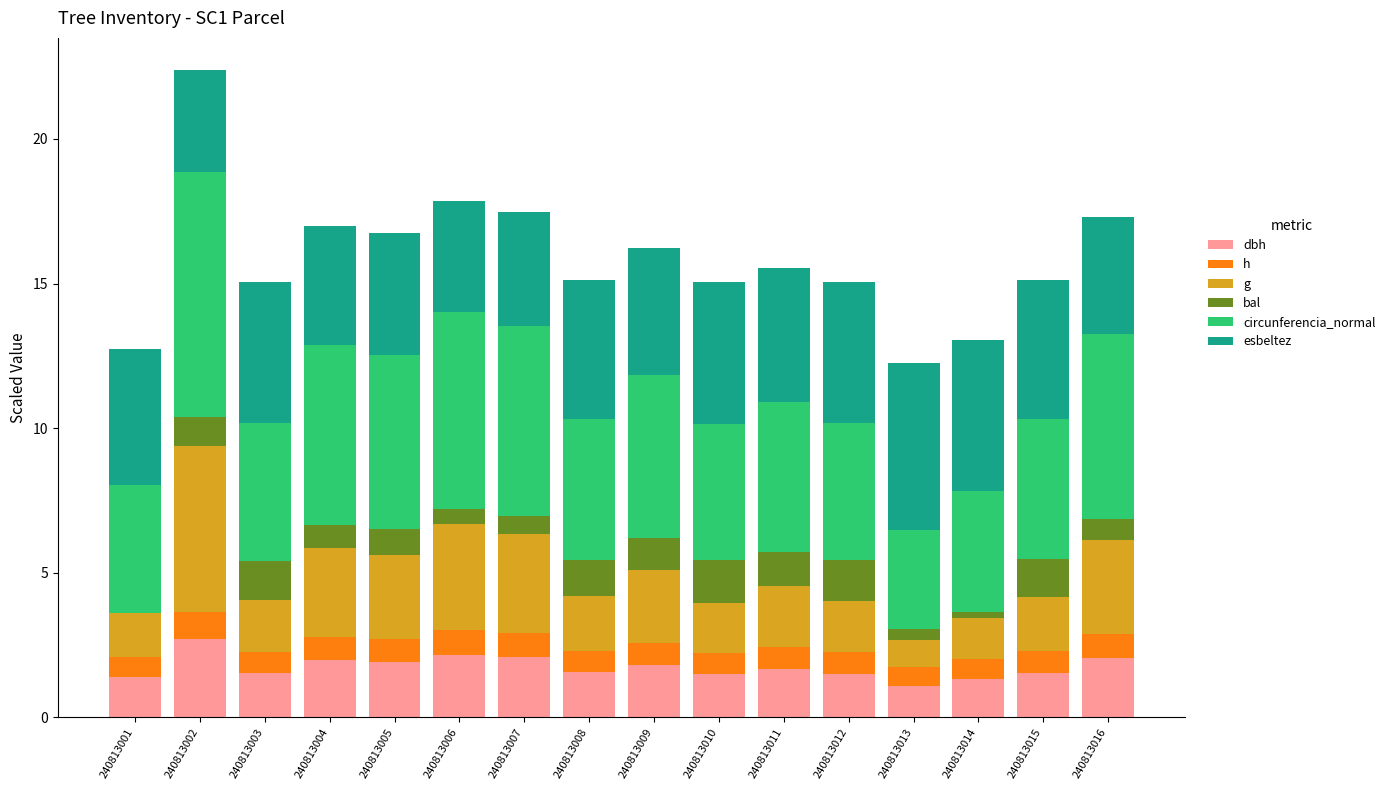

At which category is the sum across all series the highest?

240813002